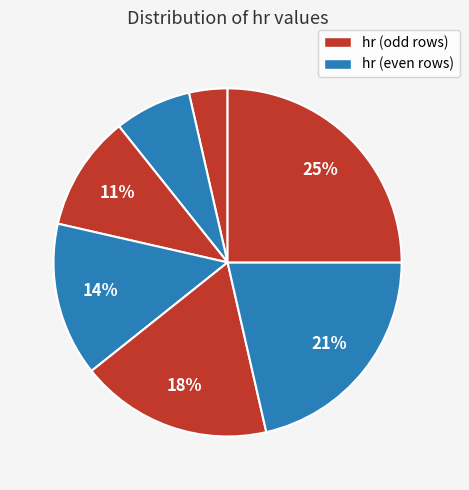

Count the number of slices in the pie.

7